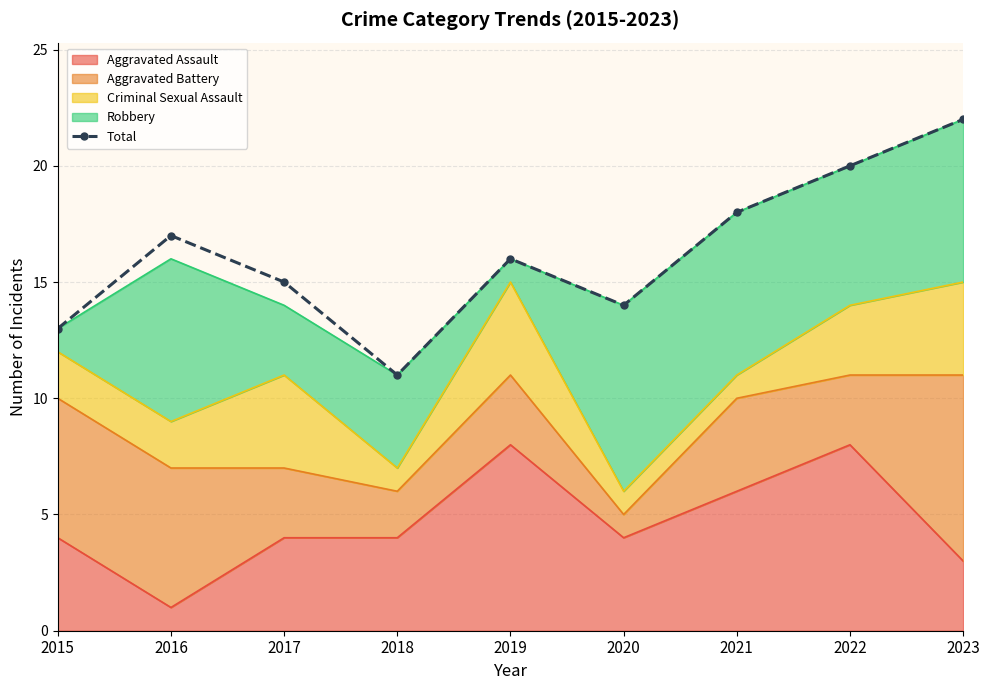

Where is the data nearest to the value 16?

2019